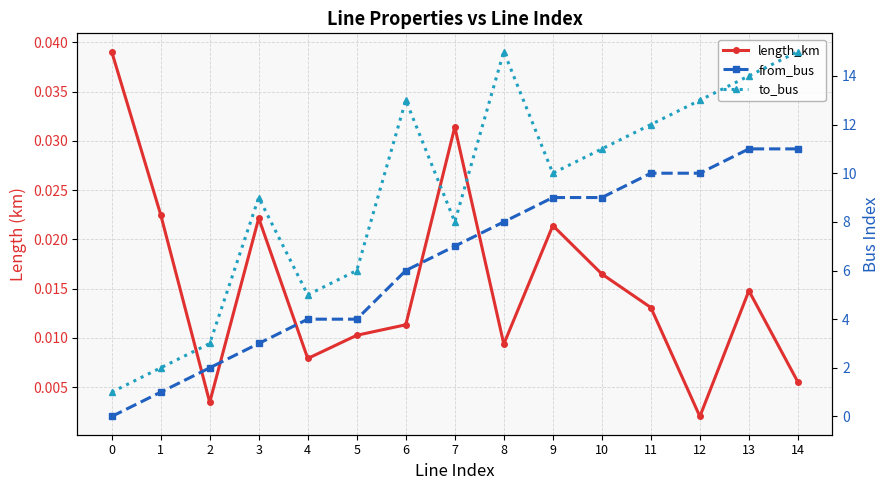

The length_km series shows 0.0 at 11. True or false?

False